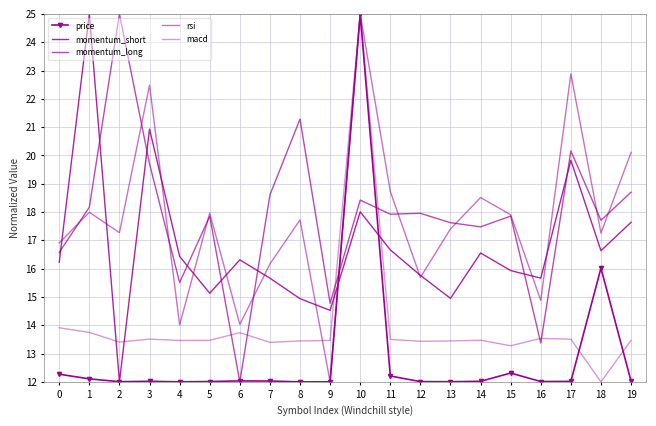

What are all the series names shown in the legend?

price, momentum_short, momentum_long, rsi, macd